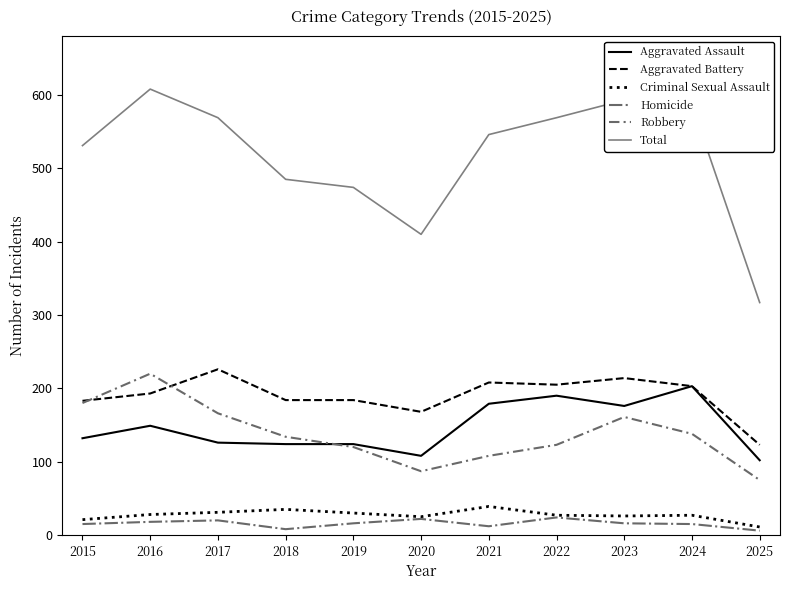

True or false: Homicide has a value of 16 at 2019.

True